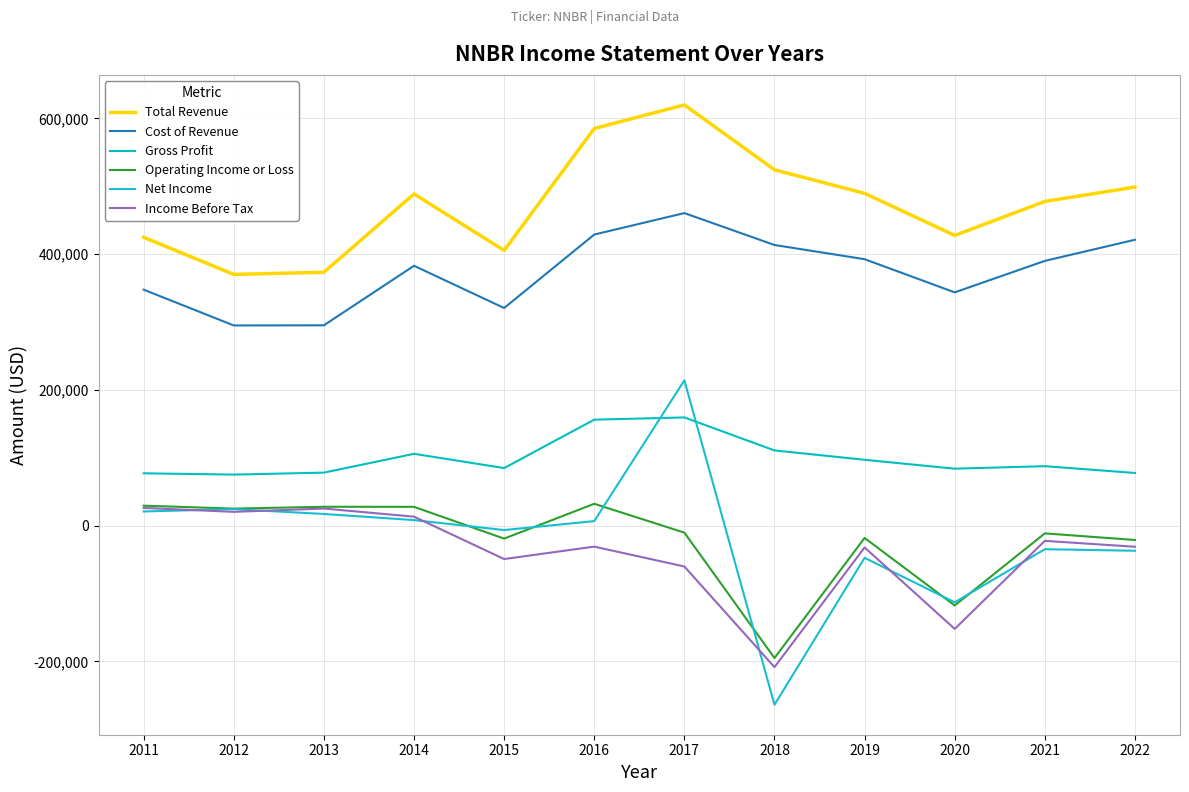

In Total Revenue, how many points are lower than both neighbors (excluding endpoints)?

3